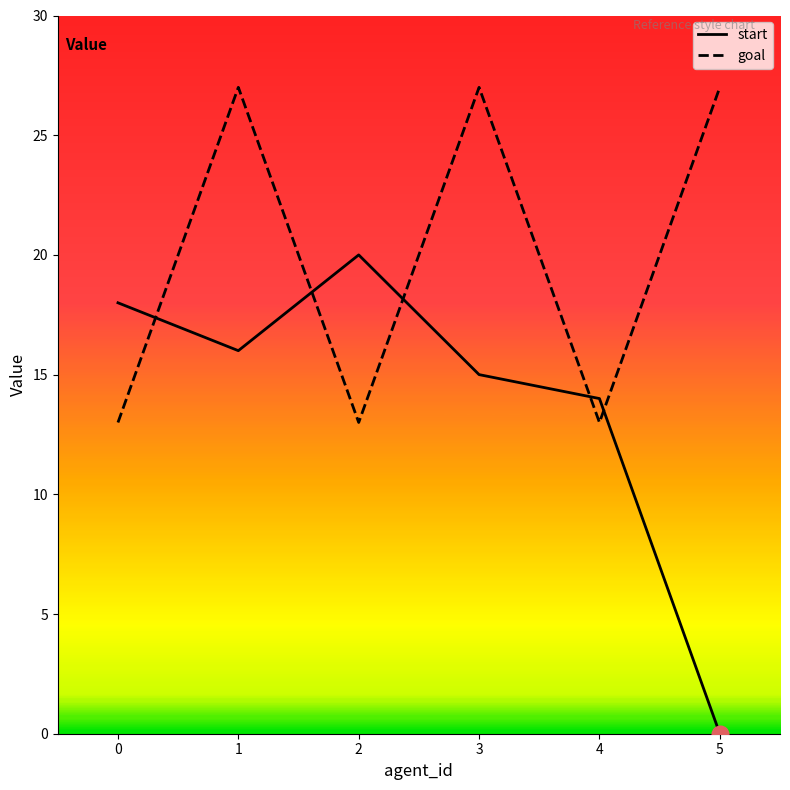

At which category is the sum across all series the highest?

1